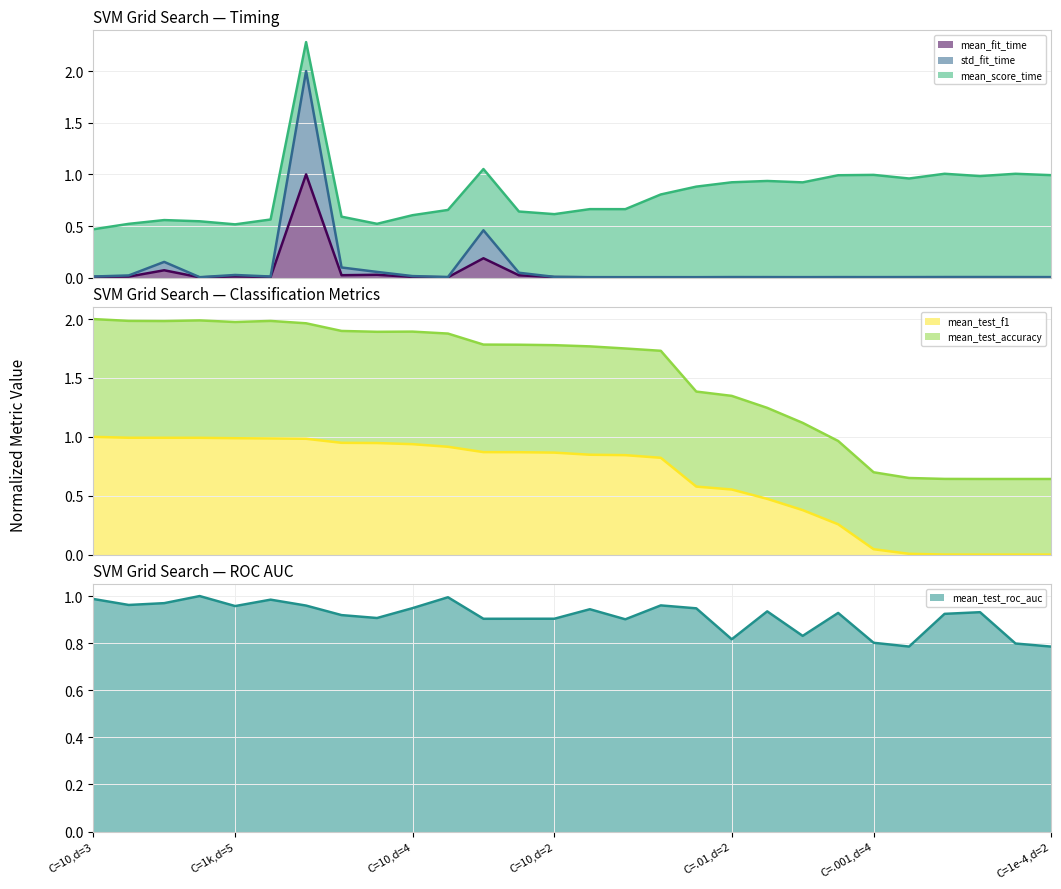

What is the minimum value for mean_test_accuracy?

0.6